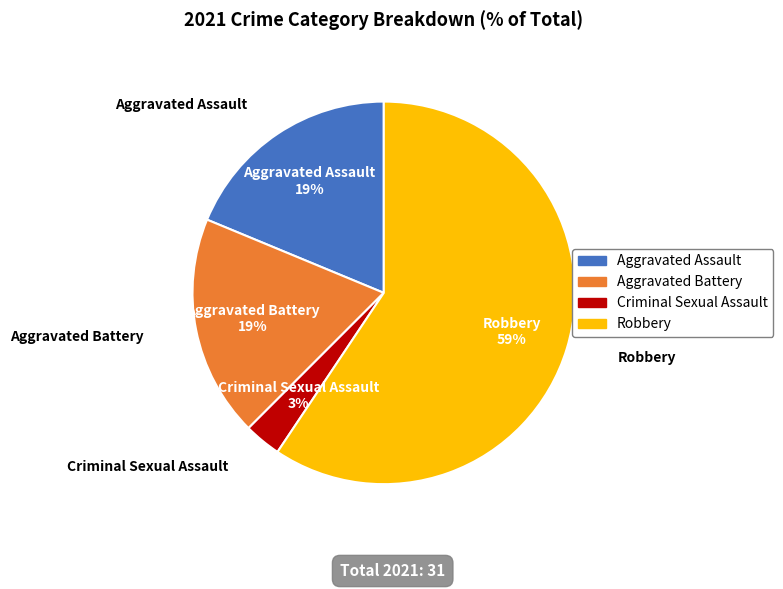

Which slice is the largest?

Robbery